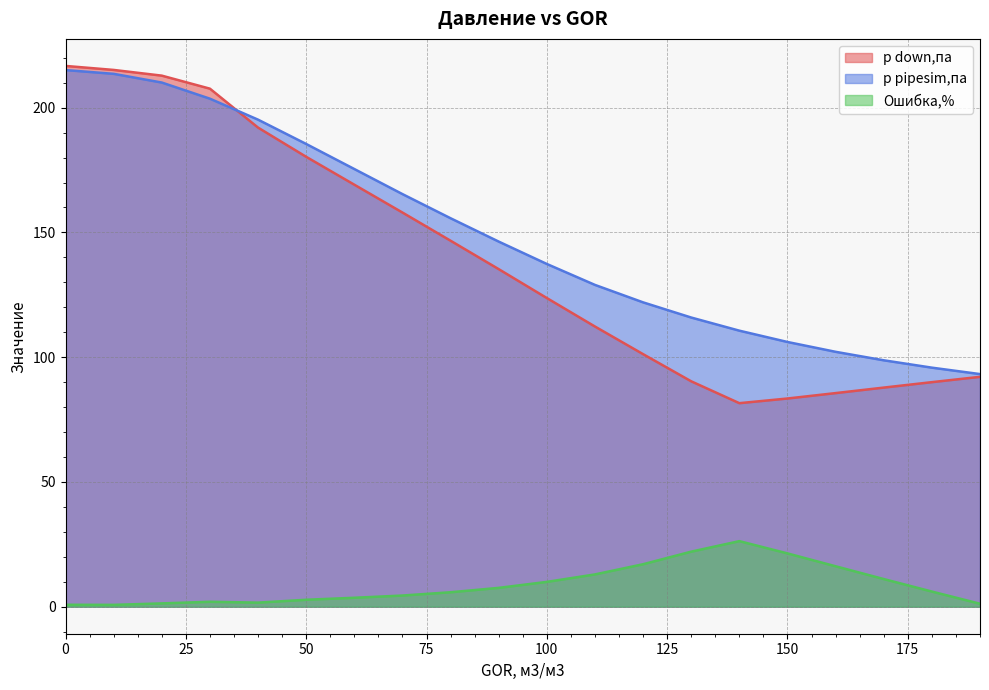

True or false: p down,па has a value of 155.3 at 190.

False